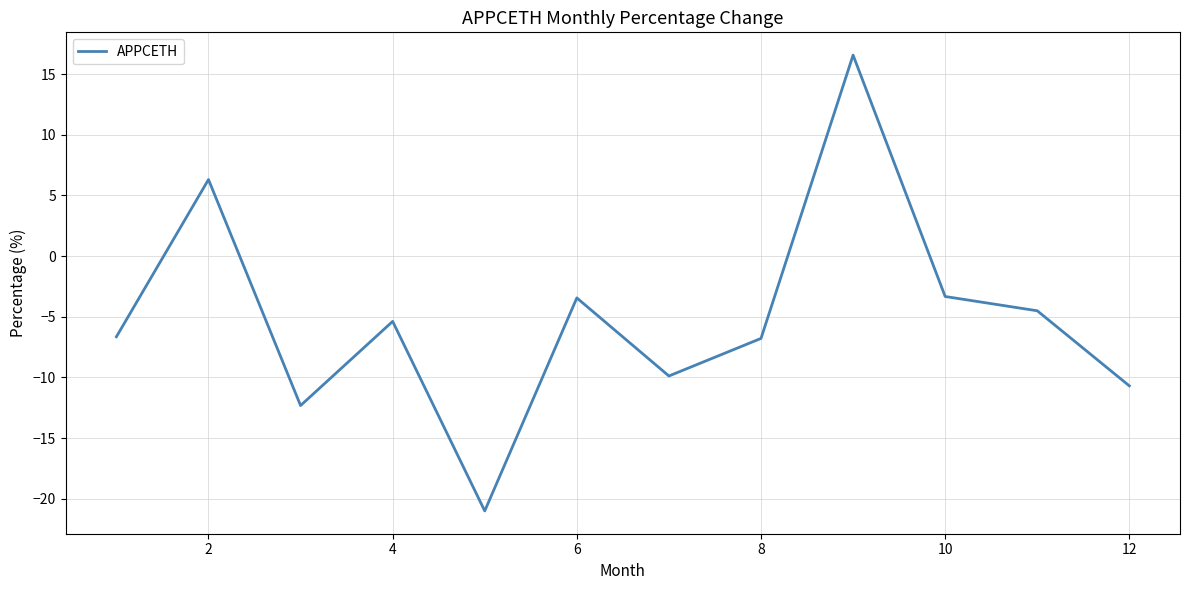

How many interior local peaks (higher than both neighbors) does the data have?

4